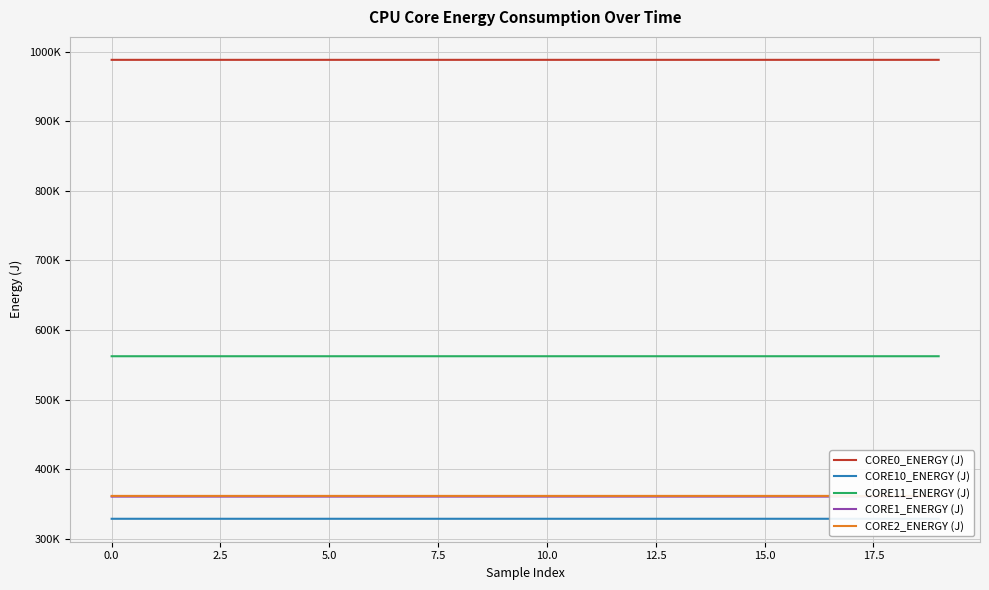

How many data points in CORE11_ENERGY (J) are above 562370?

12